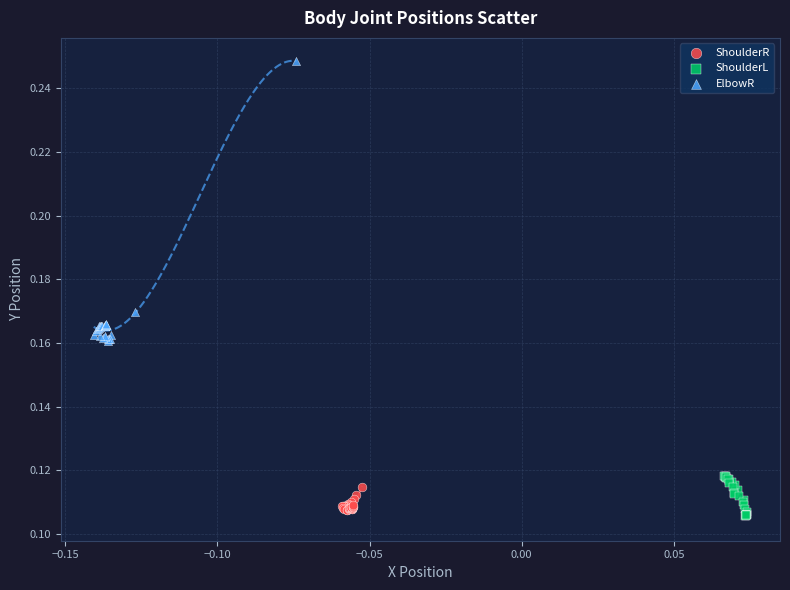

Which series has the largest Y range (max minus min)?

ElbowR